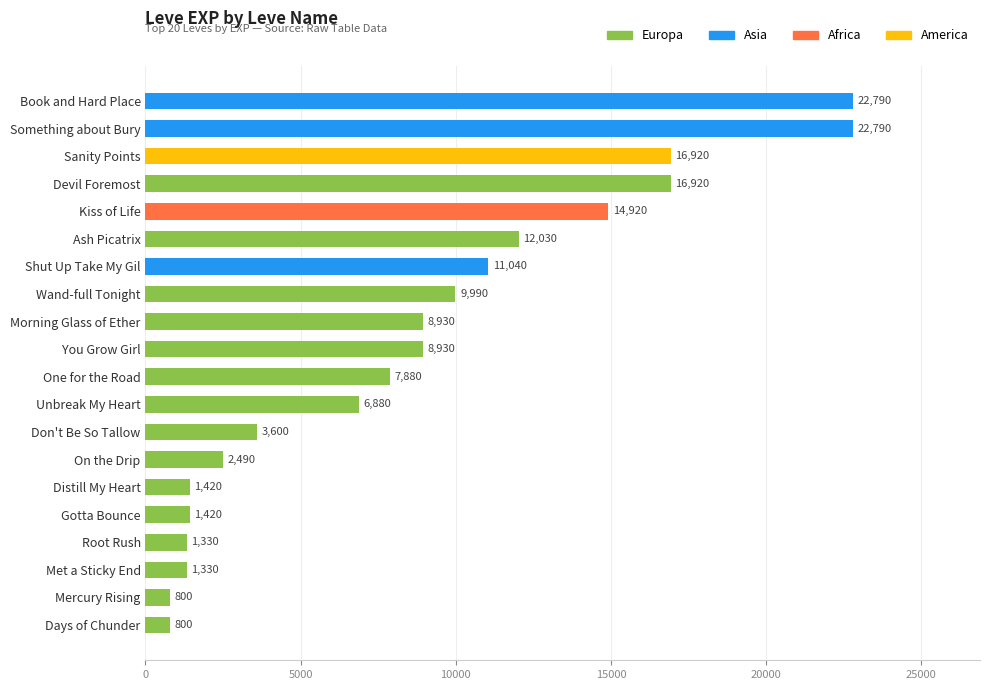

Between Something about Bury and Don't Be So Tallow, which is larger?

Something about Bury